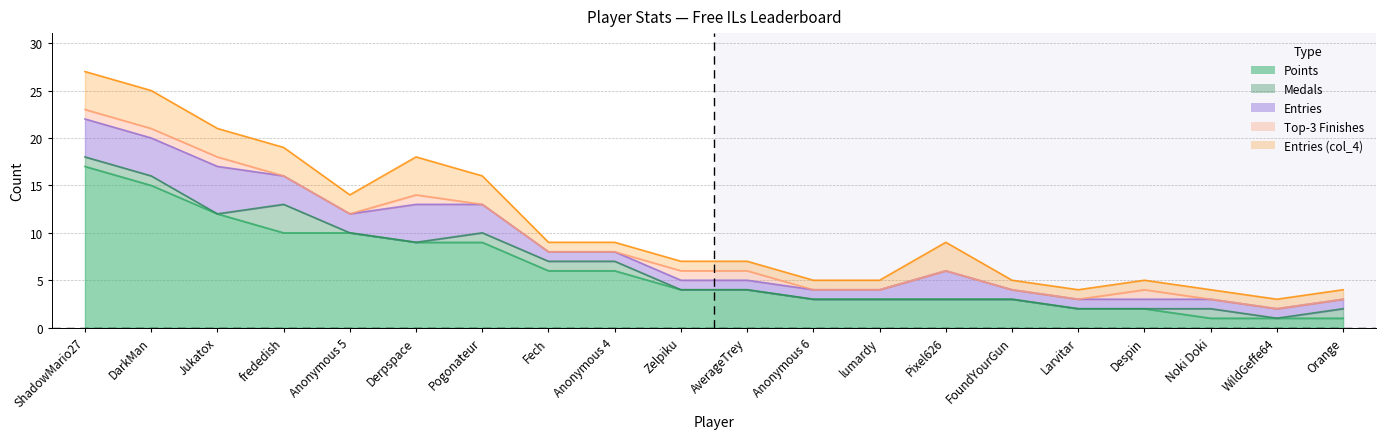

What is the spread (max minus min) of values at FoundYourGun?

3